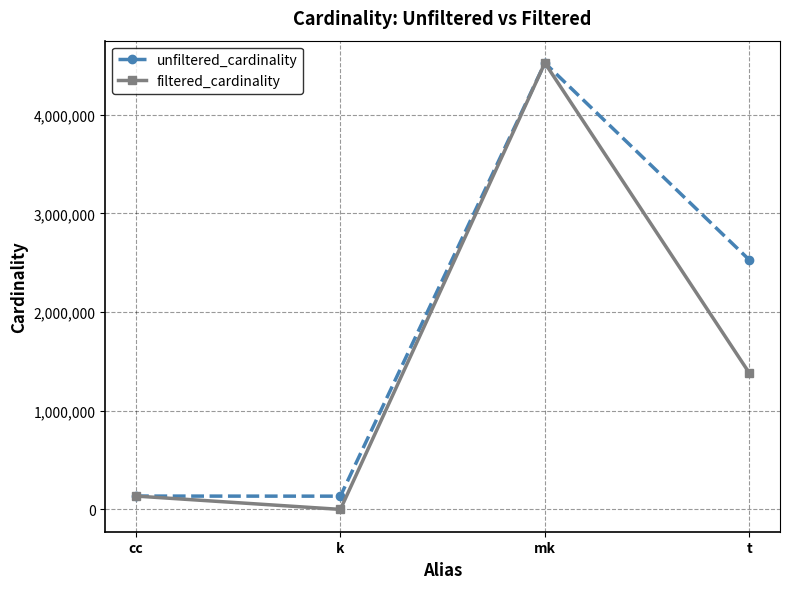

Which series has the largest total across all categories?

unfiltered_cardinality